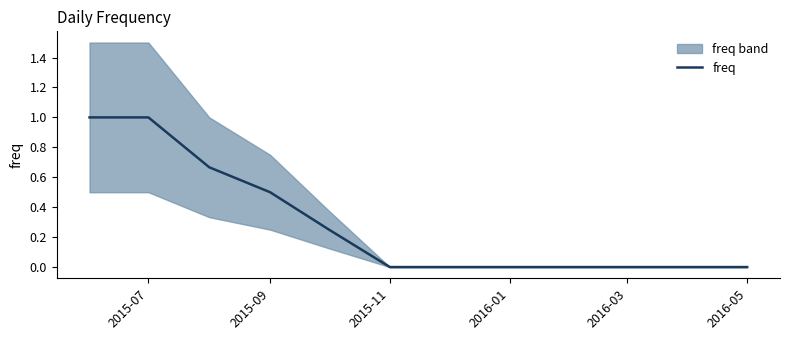

True or false: the data has more than 2 interior local peaks.

False